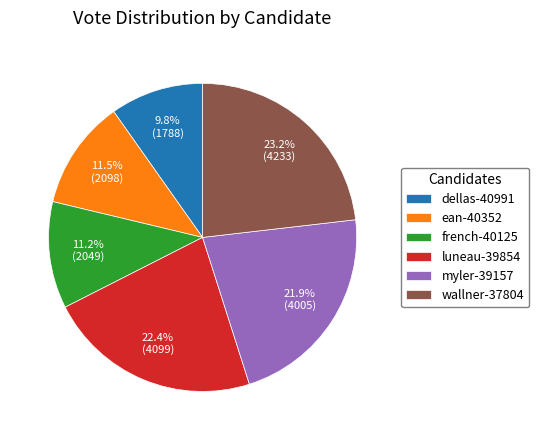

What percentage is NOT represented by dellas-40991?

90.2%